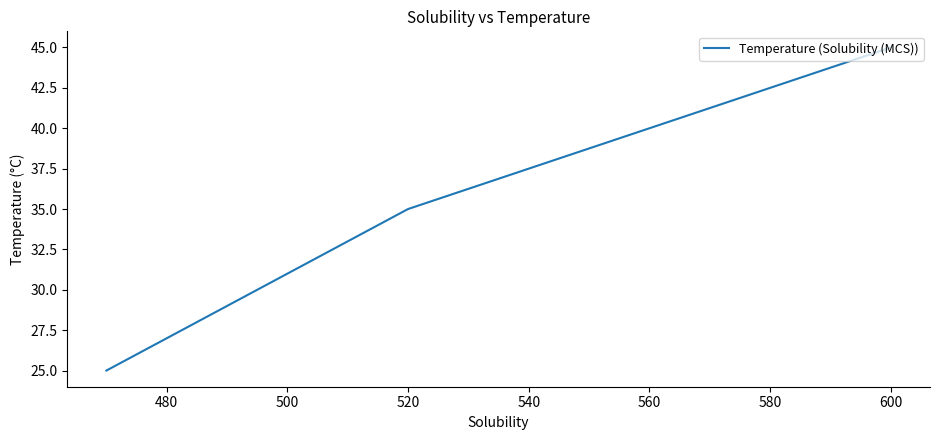

How many values are between 25 and 45?

3